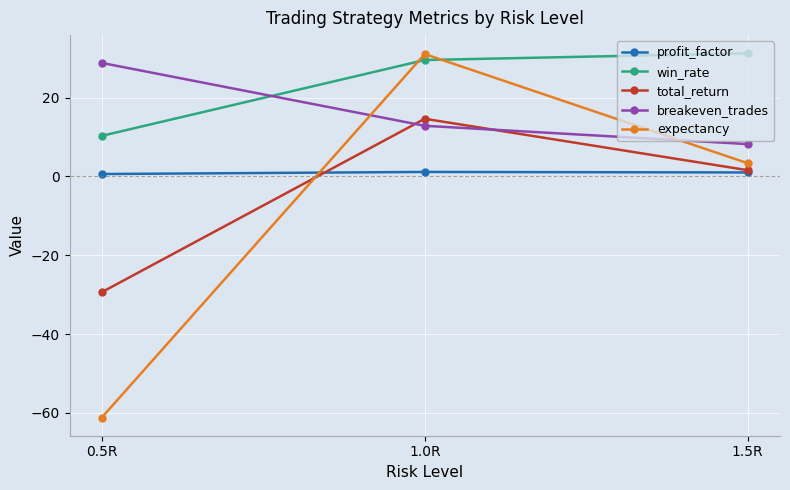

Read the expectancy value at 1.5R.

3.4